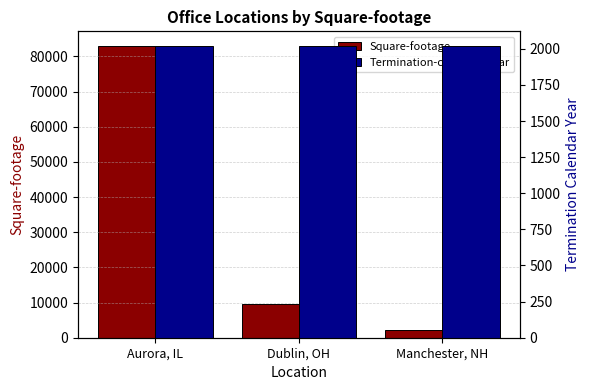

What is the minimum value shown in the chart?

2019